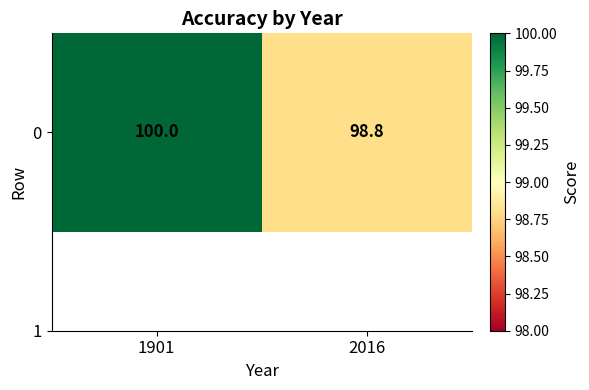

Count the values in the range 98 to 100.

2